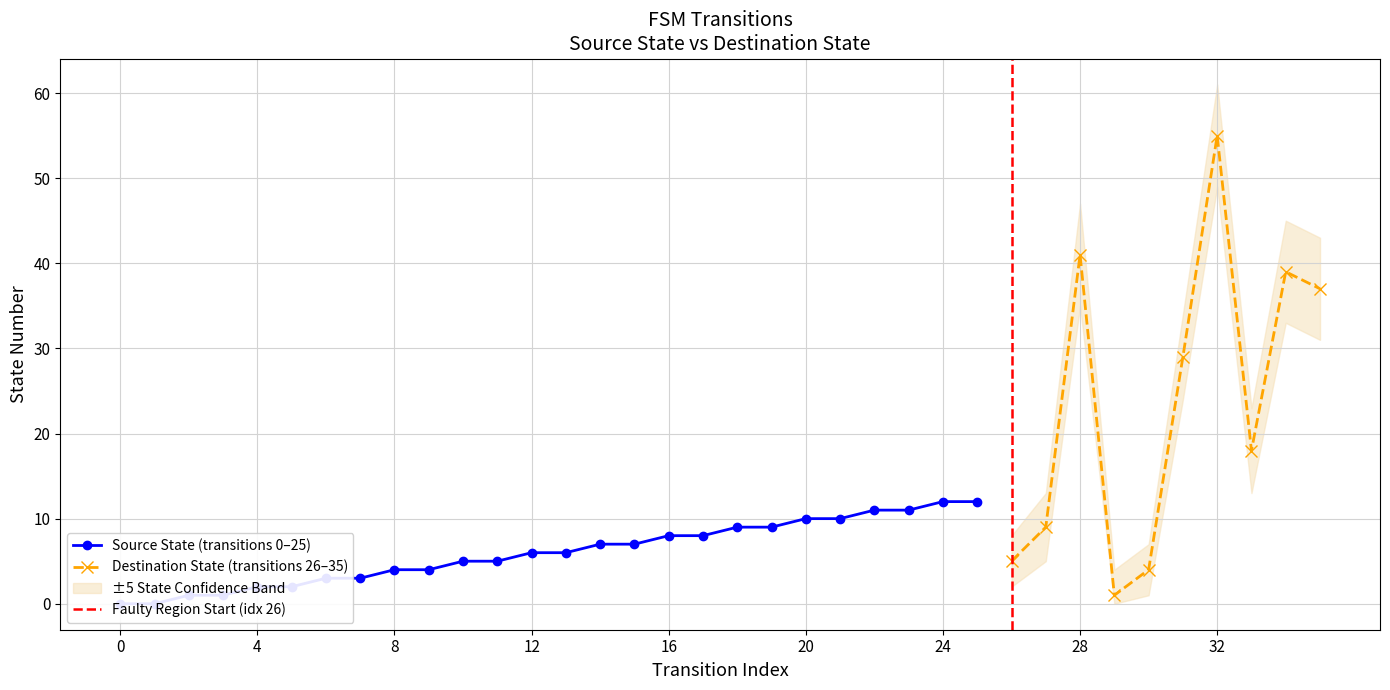

Which has a higher value, 8 or 4?

8